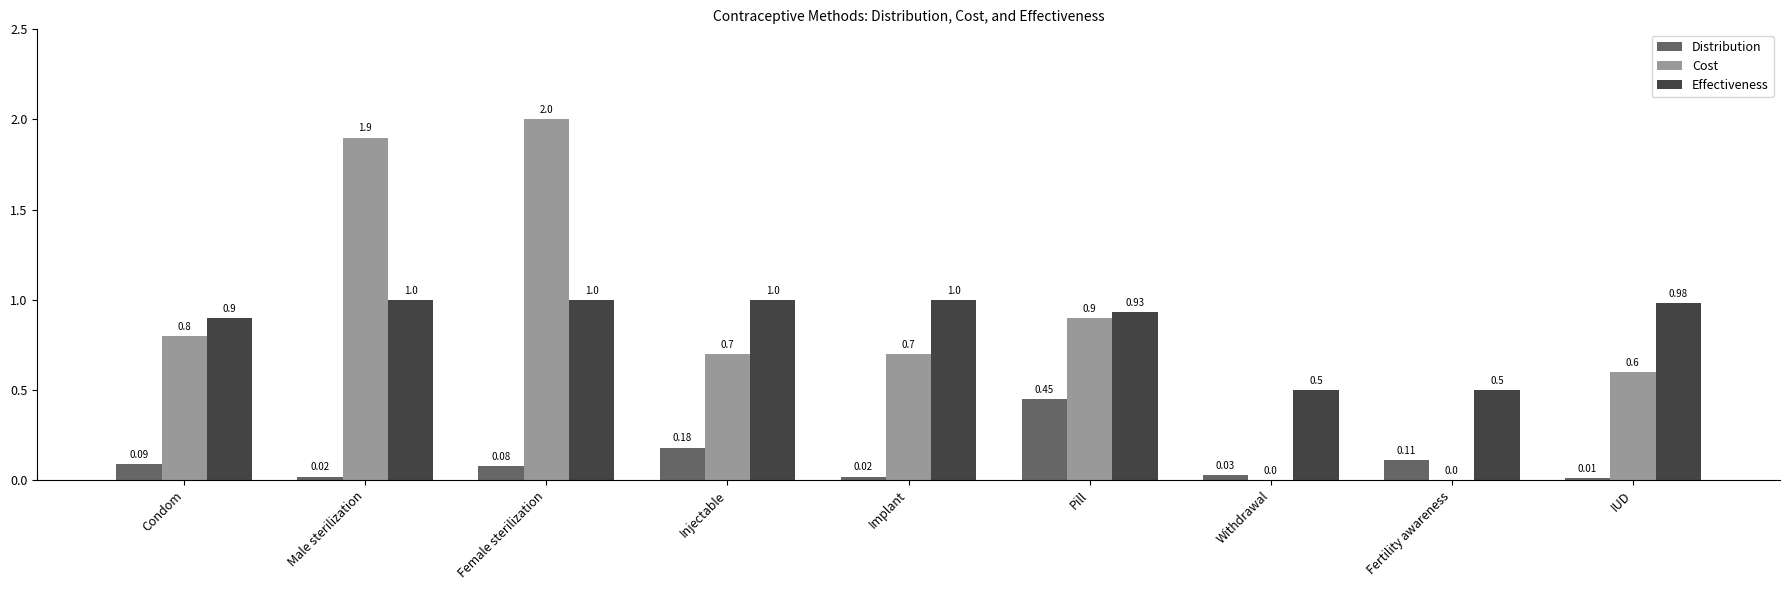

What is the total value across all series at IUD?

1.6